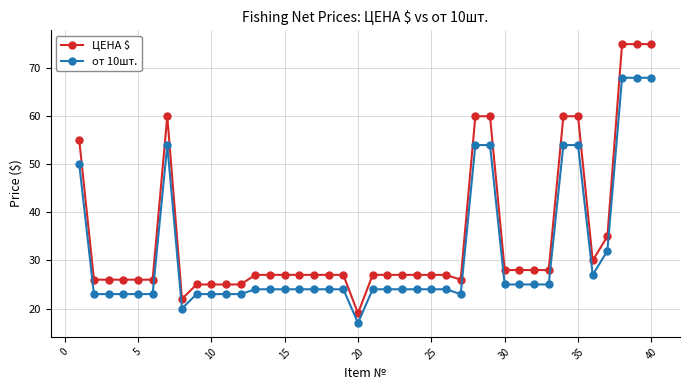

What is the difference between the second highest and minimum values in the от 10шт. series?

51